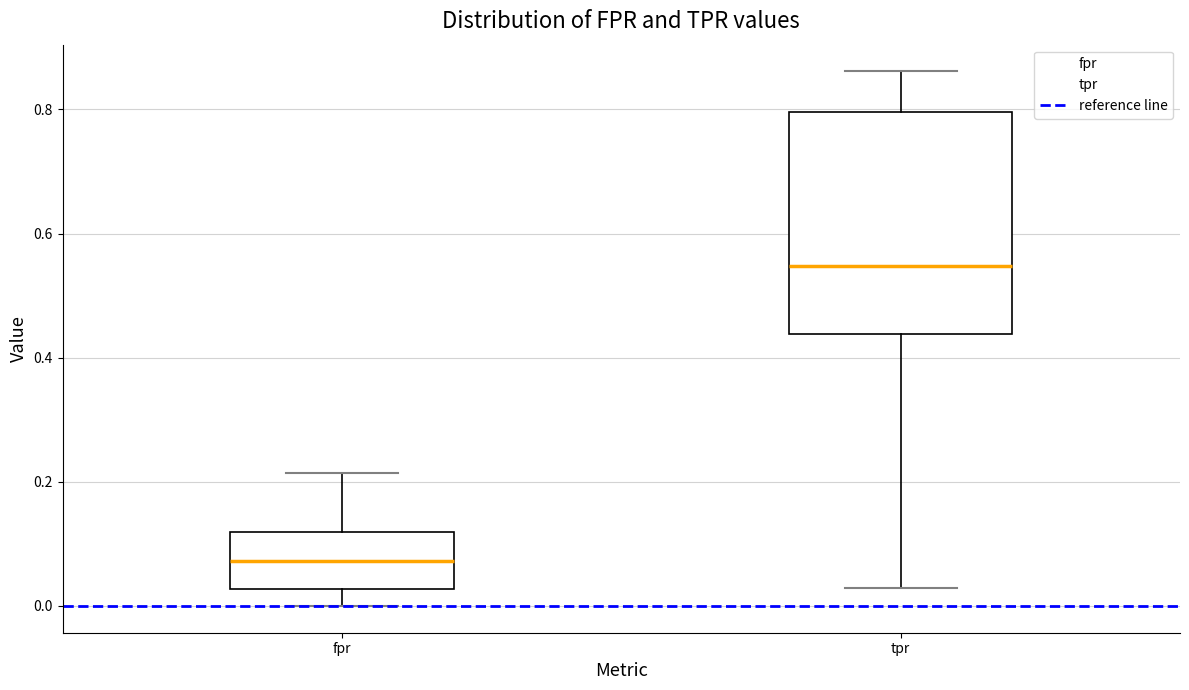

Which box is the tallest, from its lower edge to its upper edge?

tpr